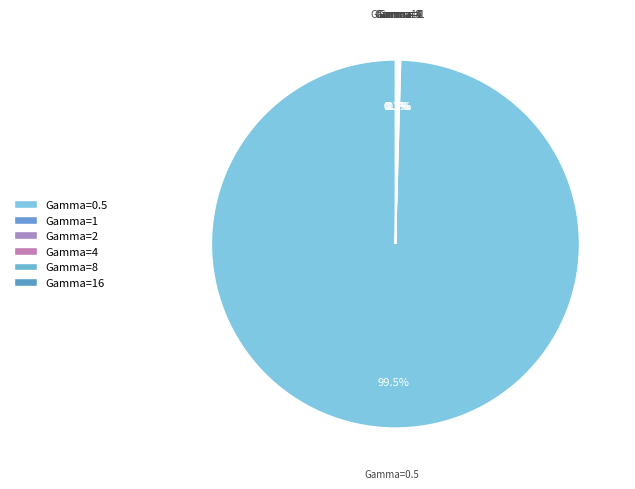

What is the largest slice in the pie chart?

Gamma=0.5